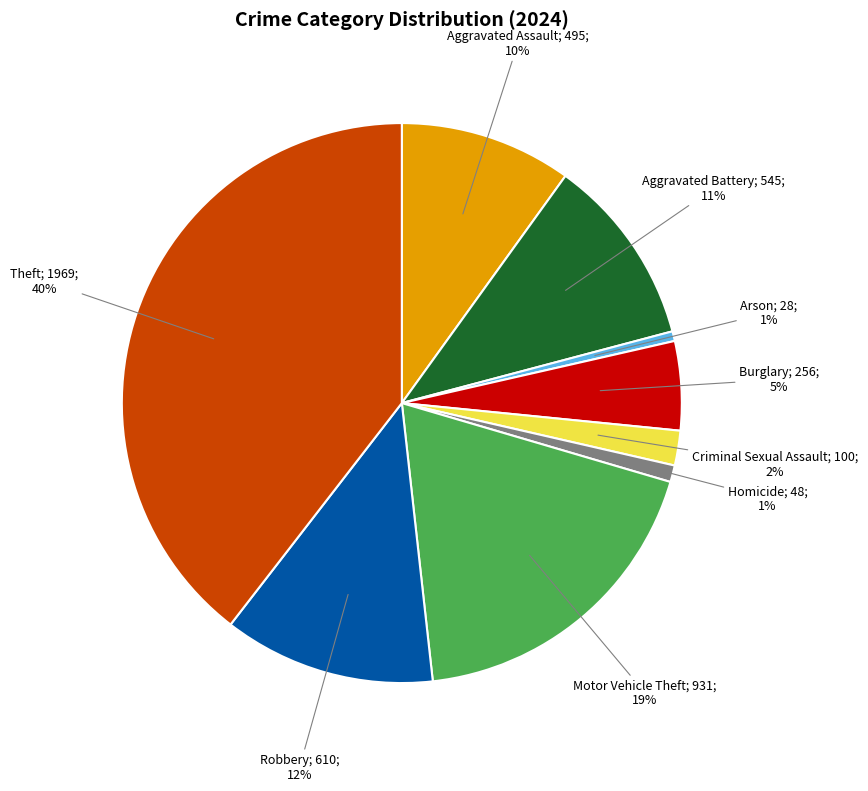

Is there any slice that represents more than half of the pie?

No